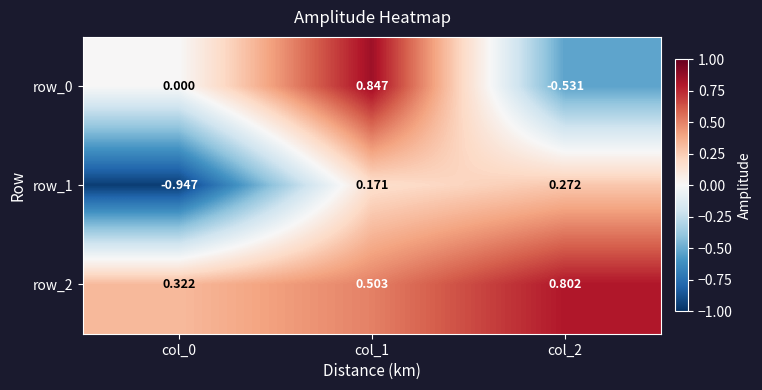

The value of row_1 at col_0 is -0.3. True or false?

False